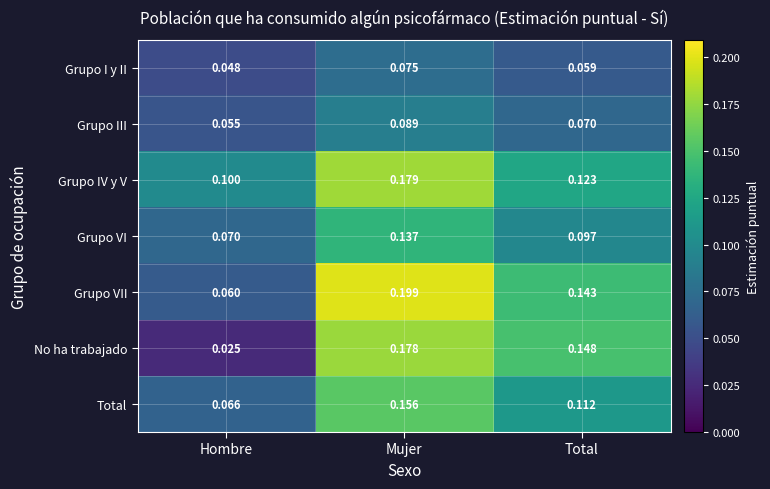

Is the value of Grupo IV y V at Mujer greater than the value of Total at Hombre?

Yes